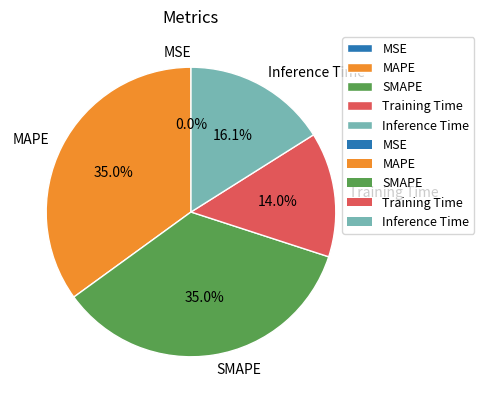

Combined, do MAPE and Training Time account for over 50%?

No